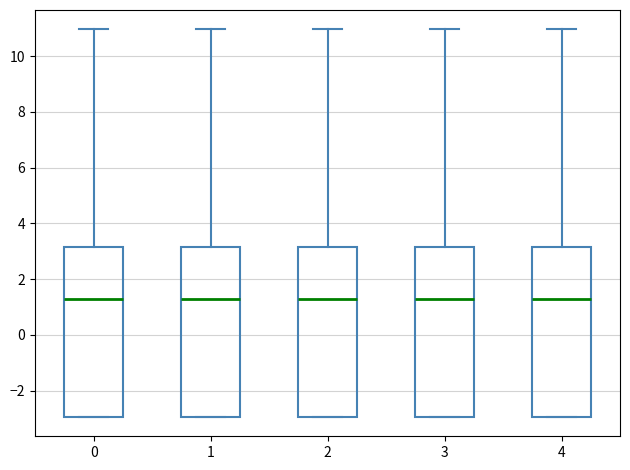

Reading left to right, read every box against the y-axis: the position of its median line, the range the box covers, and the ends of its whiskers. The values are not printed on the chart, so give them approximately, as read against the axis.

0: median 1.2, box -3.0 to 3.2, whiskers -3.0 to 11.0
1: median 1.2, box -3.0 to 3.2, whiskers -3.0 to 11.0
2: median 1.2, box -3.0 to 3.2, whiskers -3.0 to 11.0
3: median 1.2, box -3.0 to 3.2, whiskers -3.0 to 11.0
4: median 1.2, box -3.0 to 3.2, whiskers -3.0 to 11.0